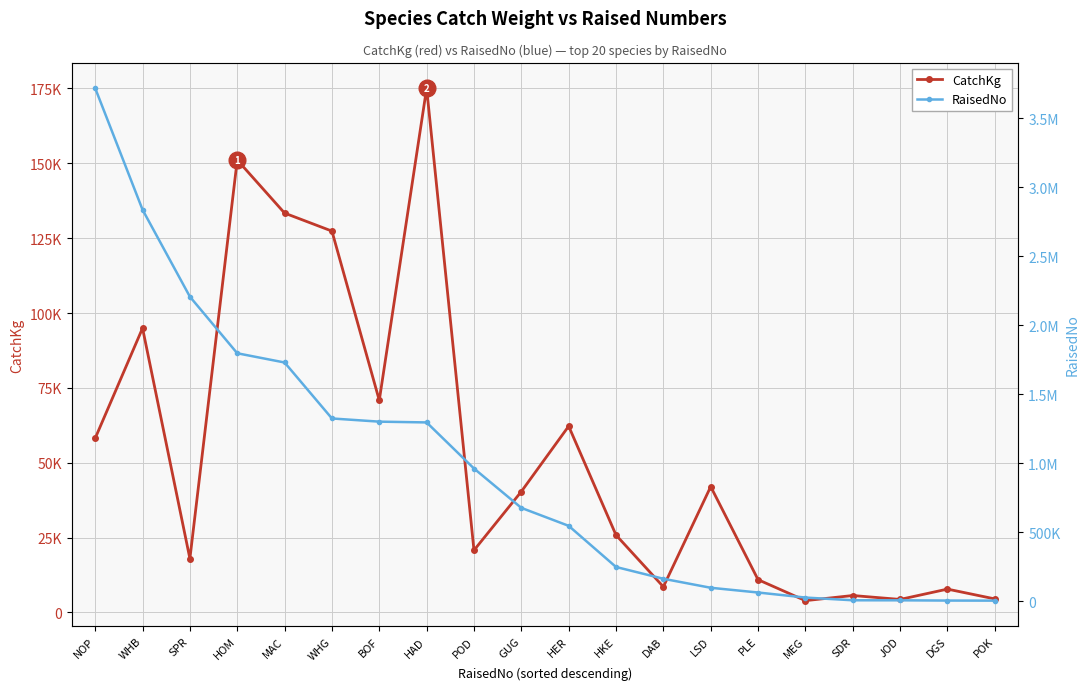

Rank the categories by RaisedNo value from highest to lowest.

NOP, WHB, SPR, HOM, MAC, WHG, BOF, HAD, POD, GUG, HER, HKE, DAB, LSD, PLE, MEG, SDR, JOD, DGS, POK